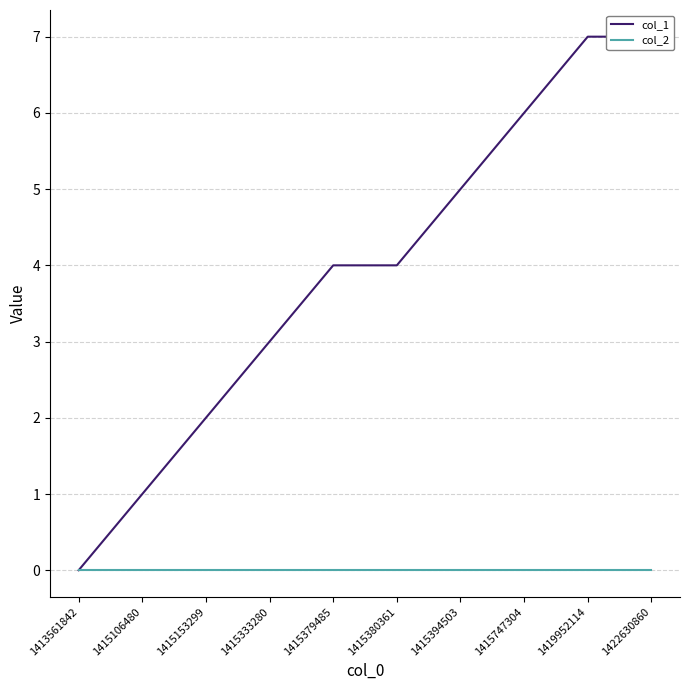

The col_1 series shows 5 at 1415394503. True or false?

True